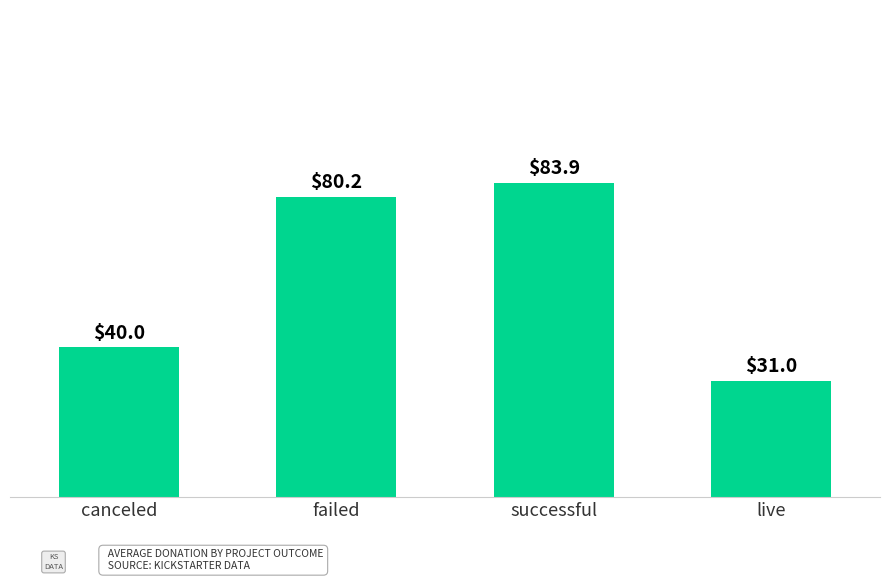

Read the value at failed.

80.2